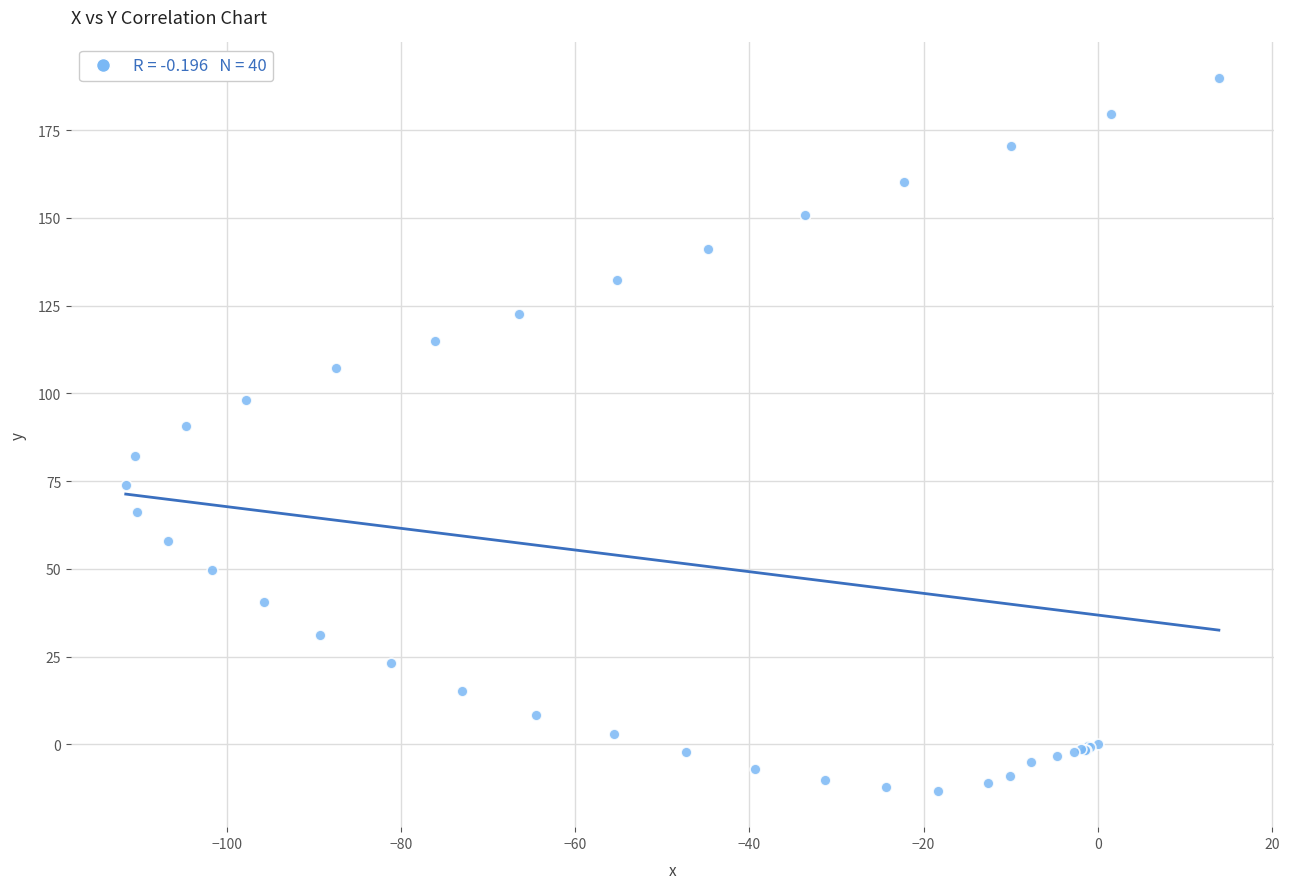

What Y value in the scatter plot is closest to 88?

90.7